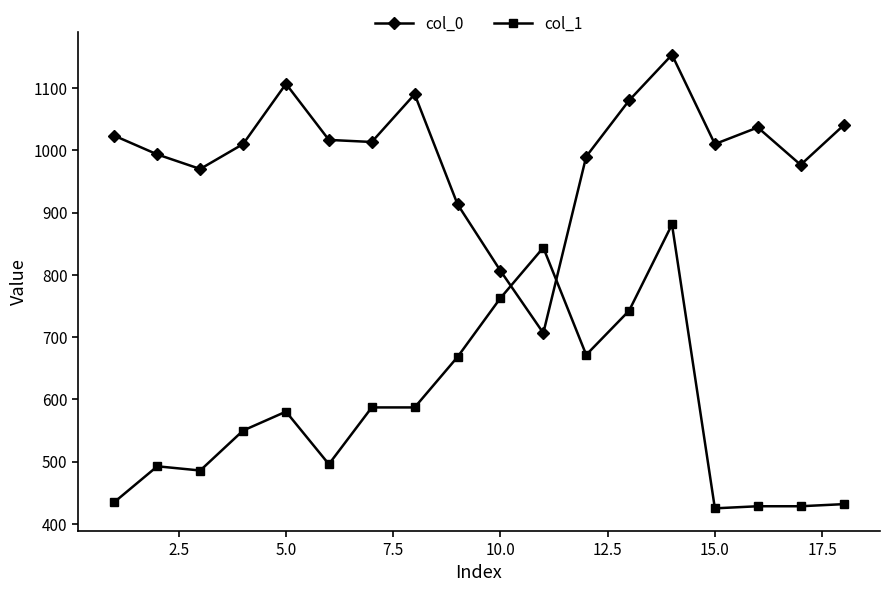

In col_0, how many points are lower than both neighbors (excluding endpoints)?

5